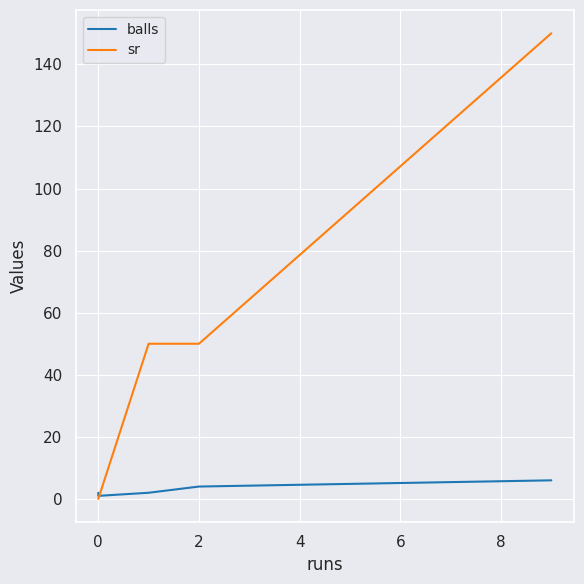

Is the value of sr at 2 greater than the value of balls at 2?

Yes